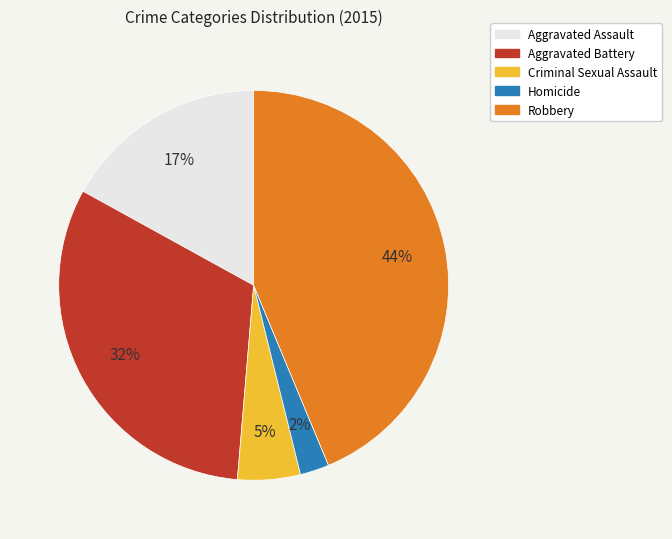

Rank the categories by value from highest to lowest.

Robbery, Aggravated Battery, Aggravated Assault, Criminal Sexual Assault, Homicide